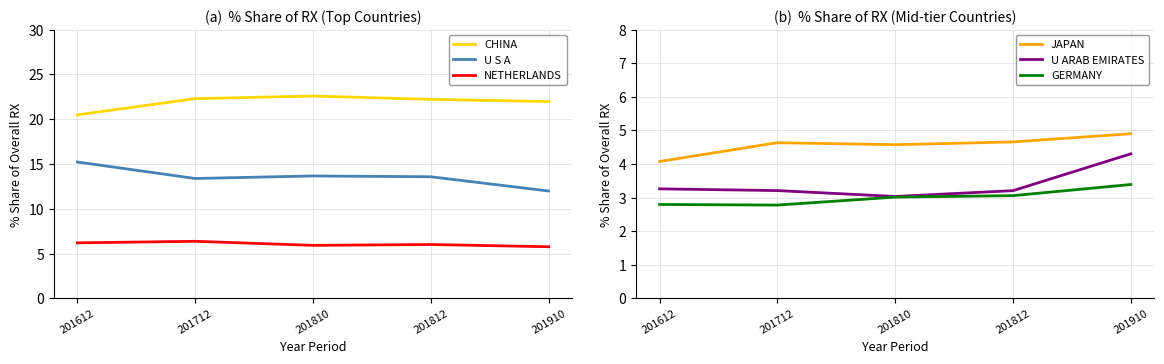

What is the difference between the highest and lowest values at 201812?

19.2